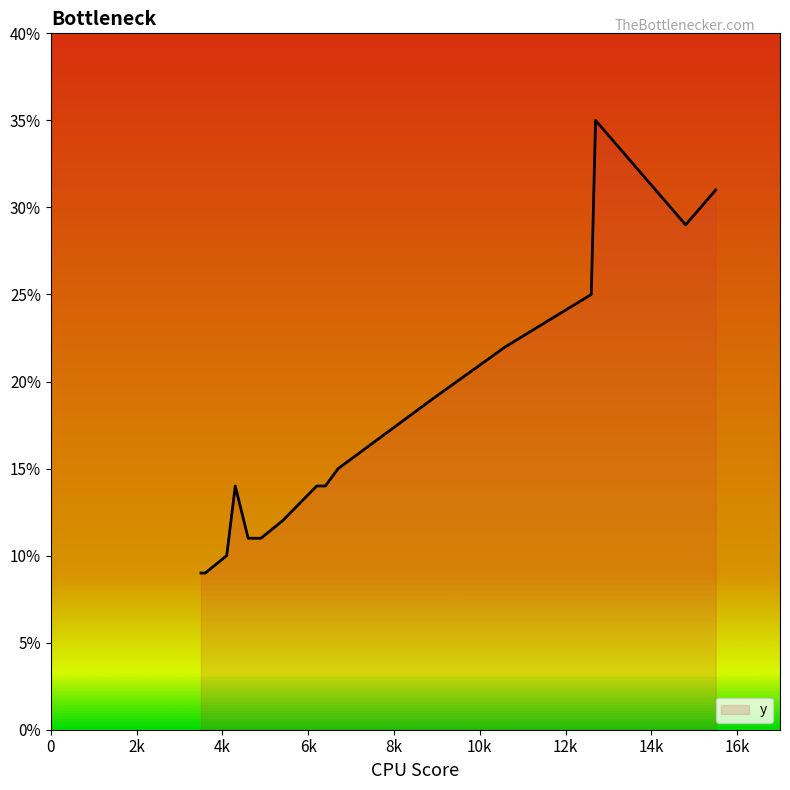

True or false: the data shows 10 at 12600.

False